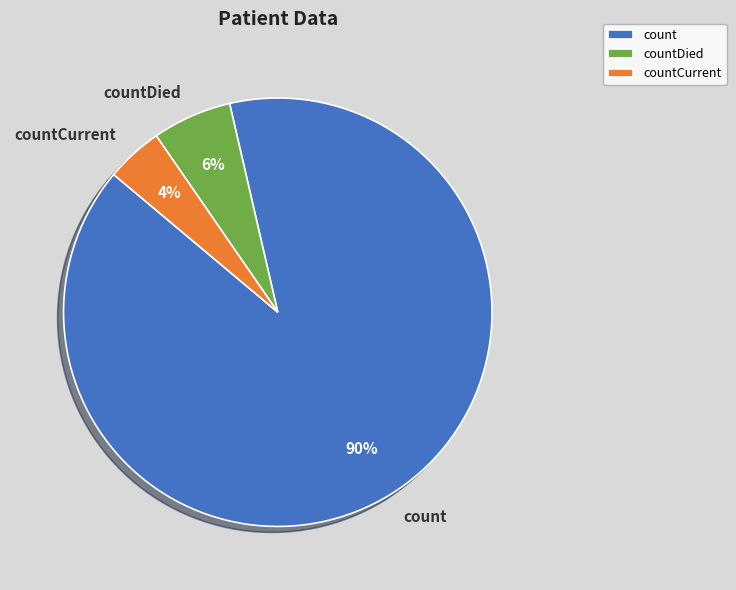

Combined, do countDied and countCurrent account for over 50%?

No